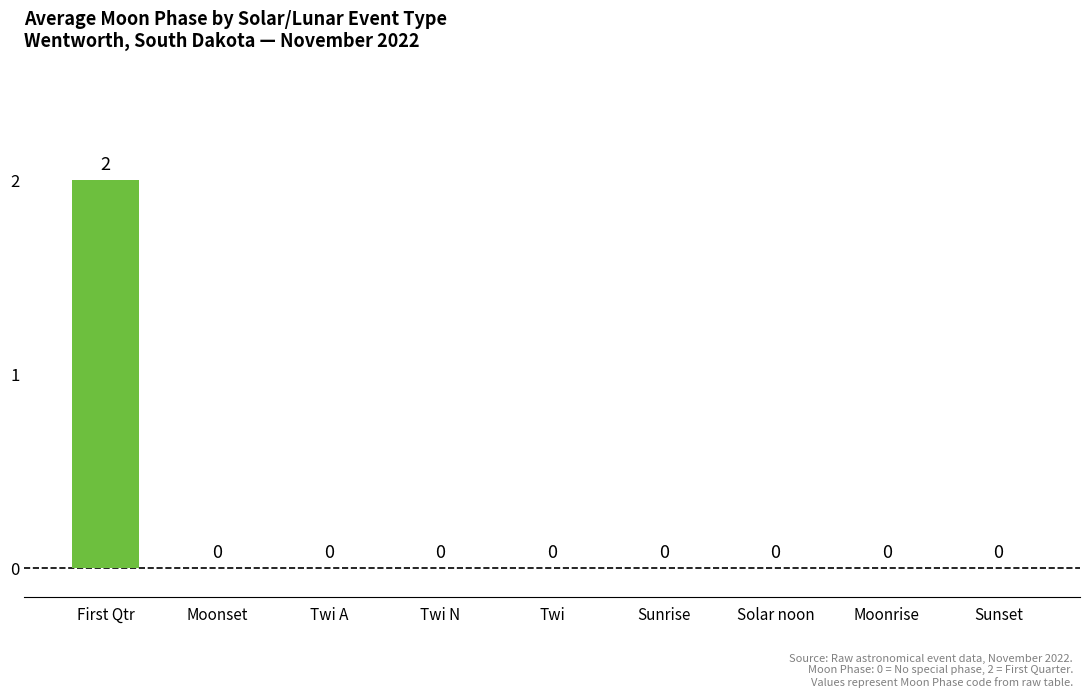

Is it true that the value at Solar noon is 1?

False